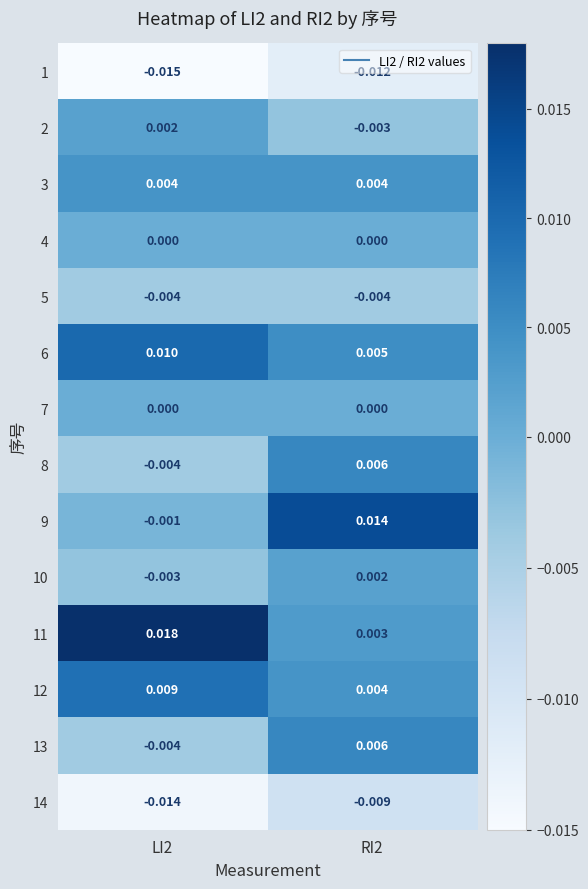

At how many categories does at least one series exceed 0?

2